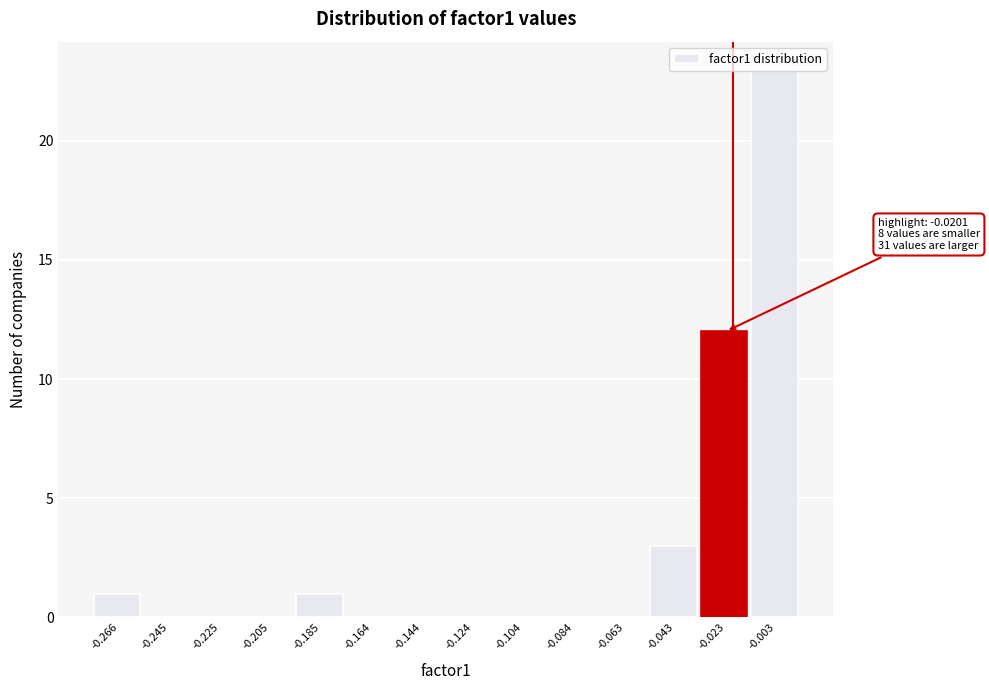

Over which range of the x-axis is the bar tallest?

-0.015 to 0.005